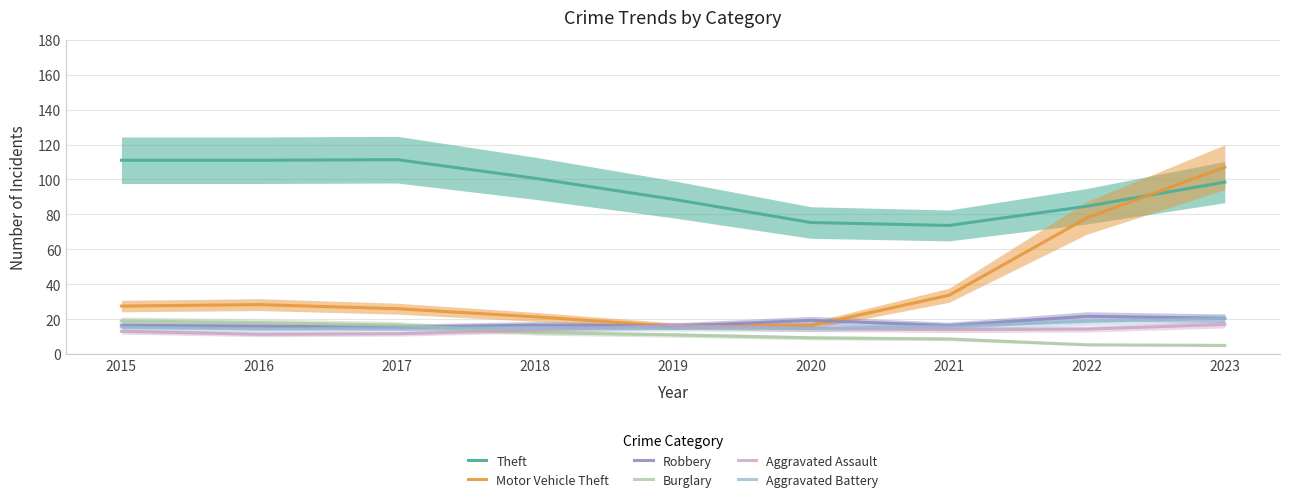

True or false: Aggravated Battery and Theft cross at least once.

False